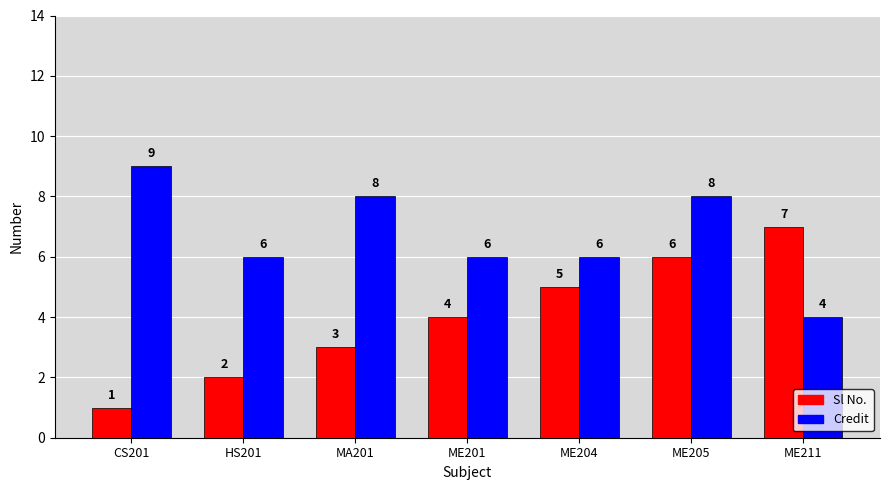

What is the spread (max minus min) of values at ME201?

2